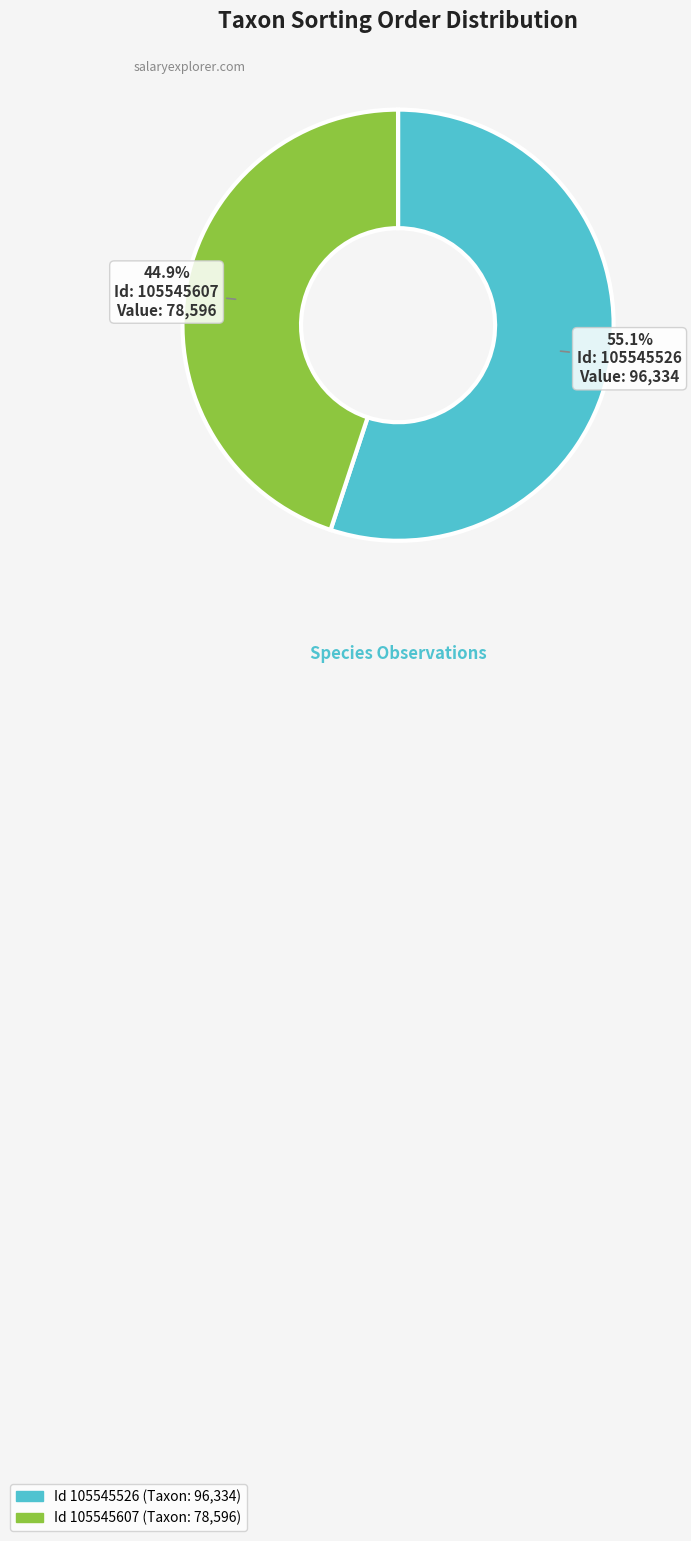

Does any single category account for the majority?

Yes